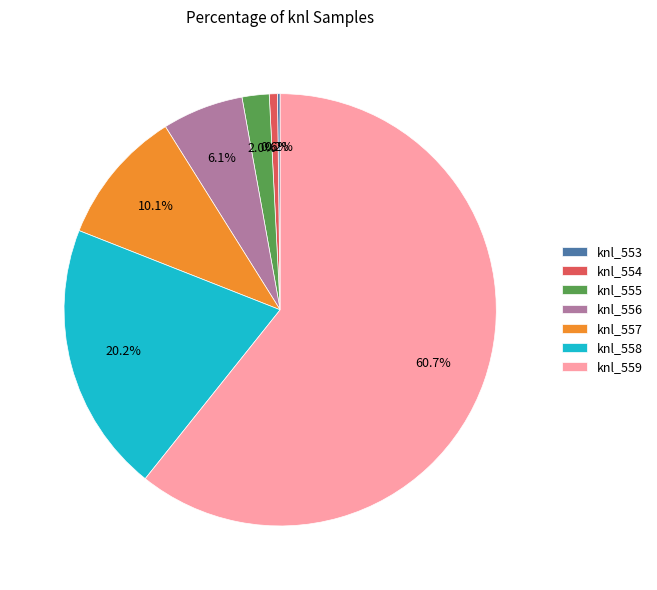

Does any single category account for the majority?

Yes